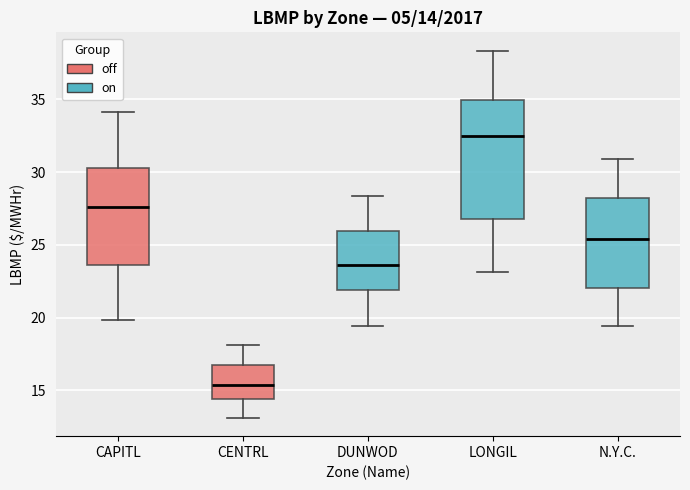

Which box's median line is the highest?

LONGIL